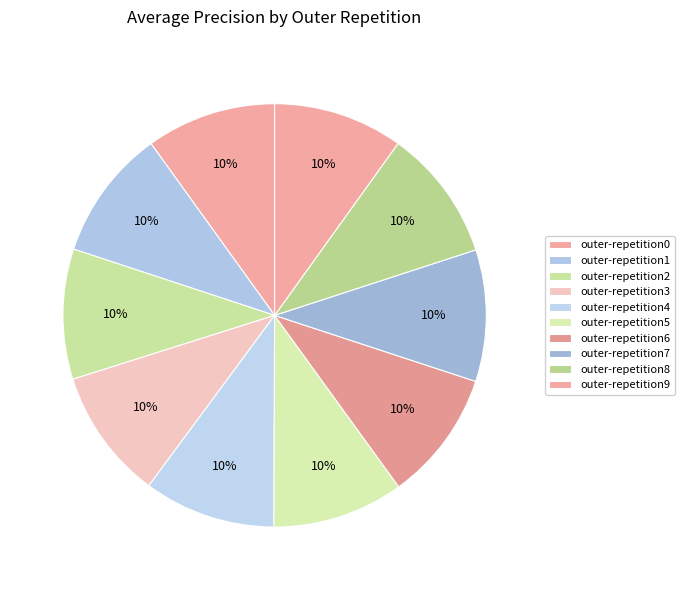

Count the number of slices in the pie.

10